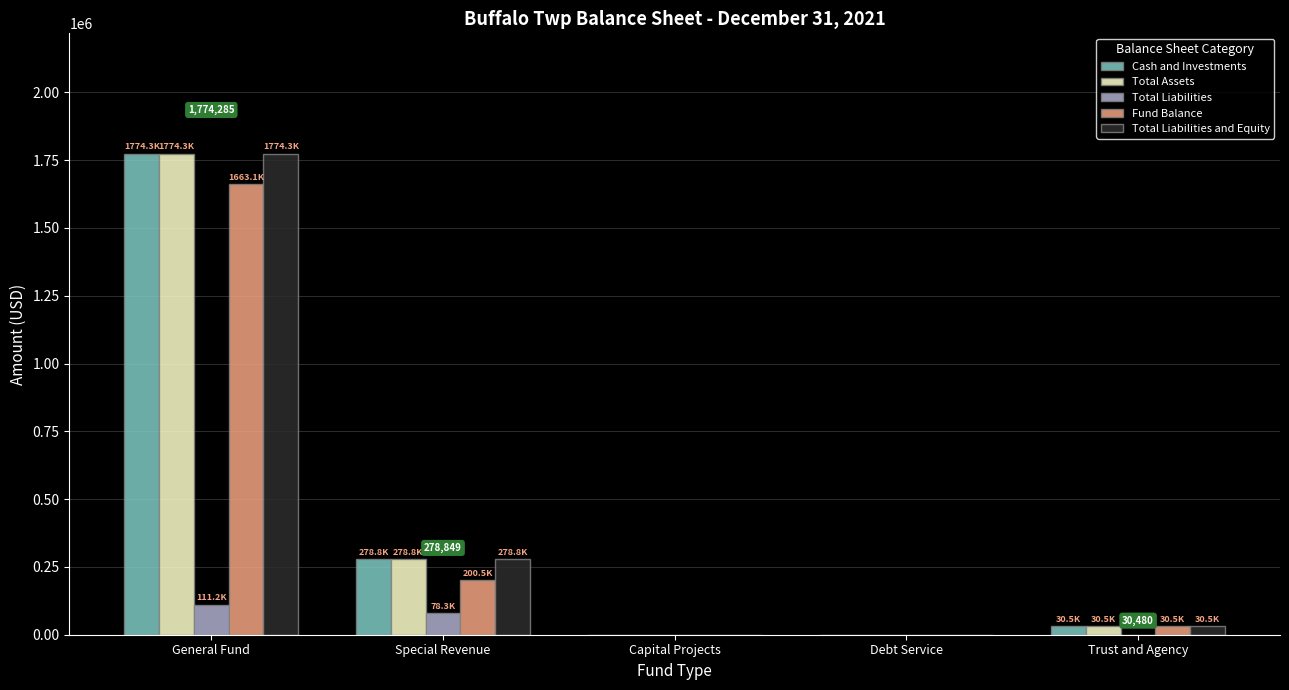

What is the highest value of the Cash and Investments series?

1774285